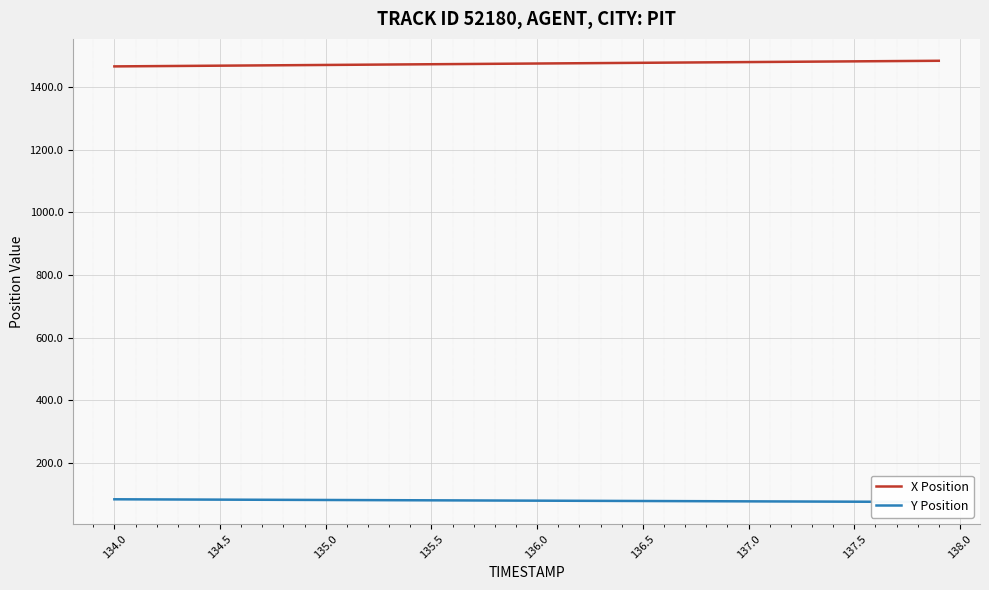

What is the minimum value for X Position?

1466.4